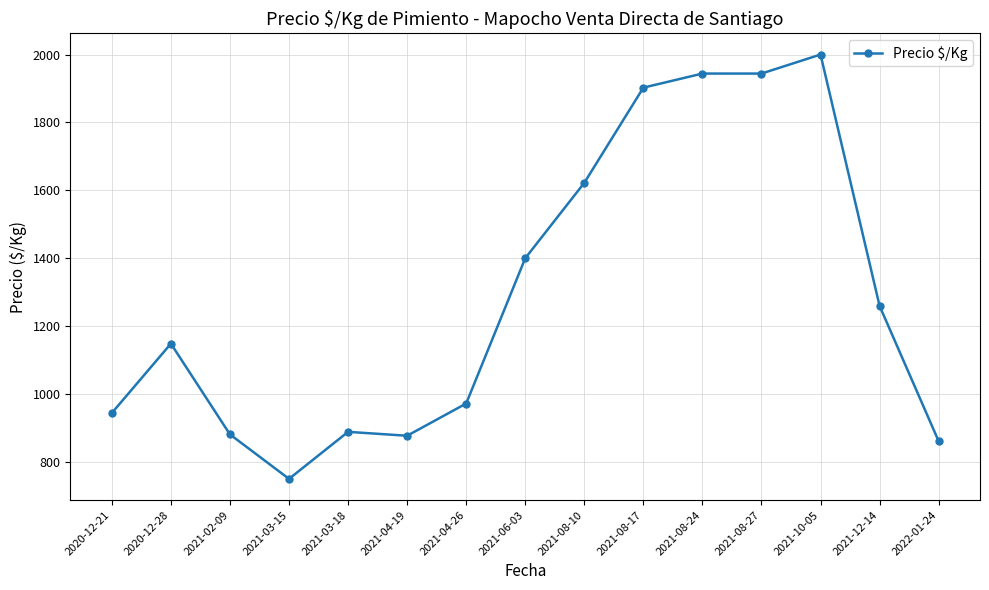

Where is the first local maximum?

2020-12-28